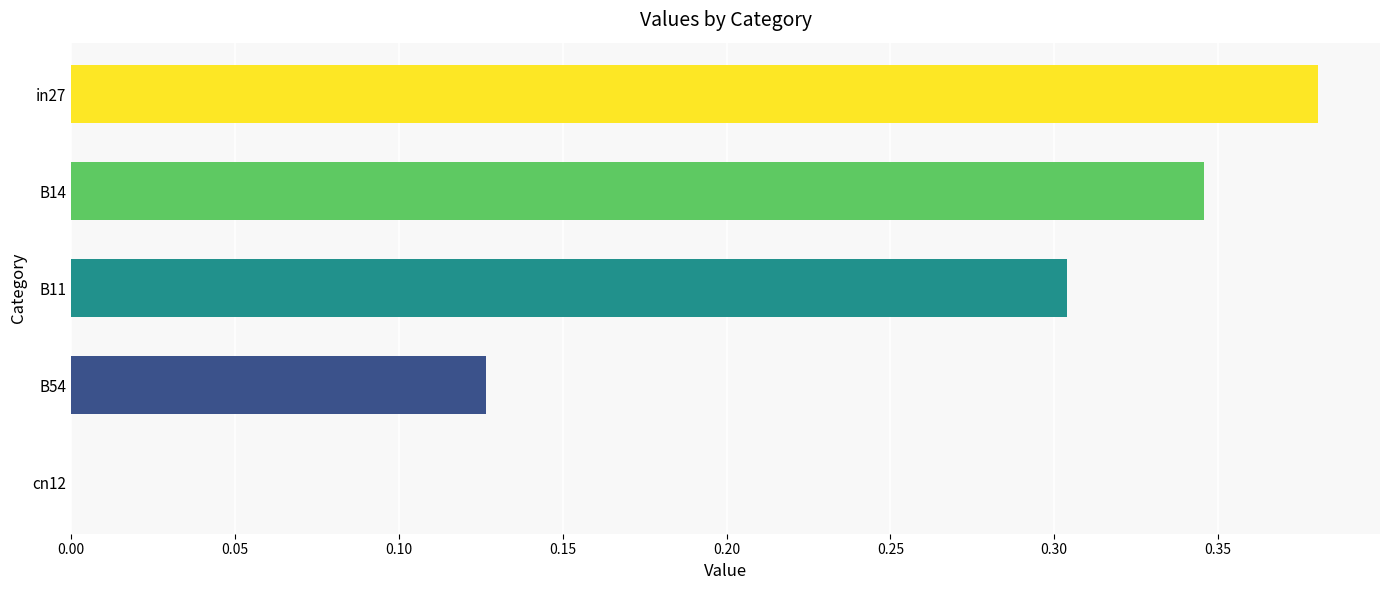

True or false: the data shows 0.1 at in27.

False